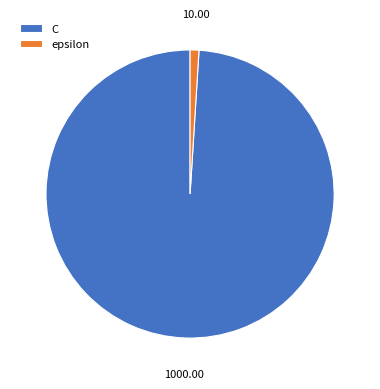

True or false: epsilon accounts for 11% of the total.

False